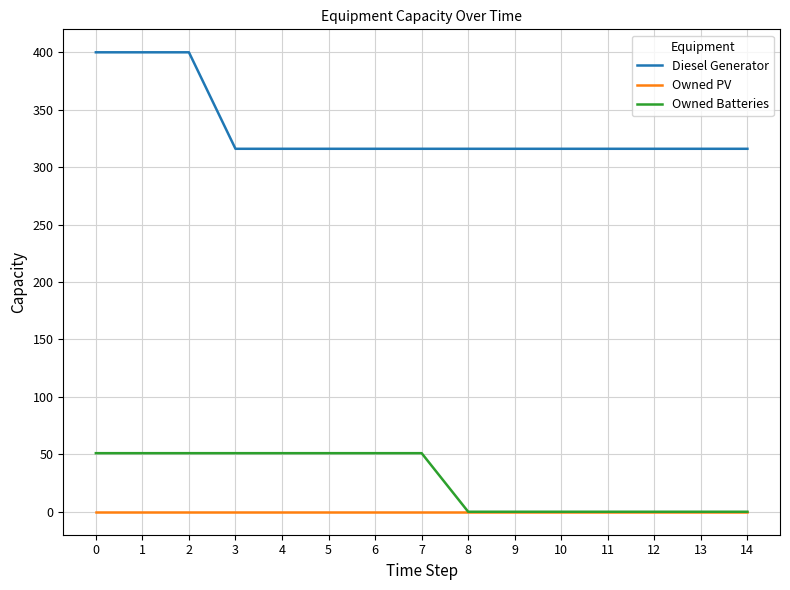

True or false: Diesel Generator and Owned PV cross at least once.

False